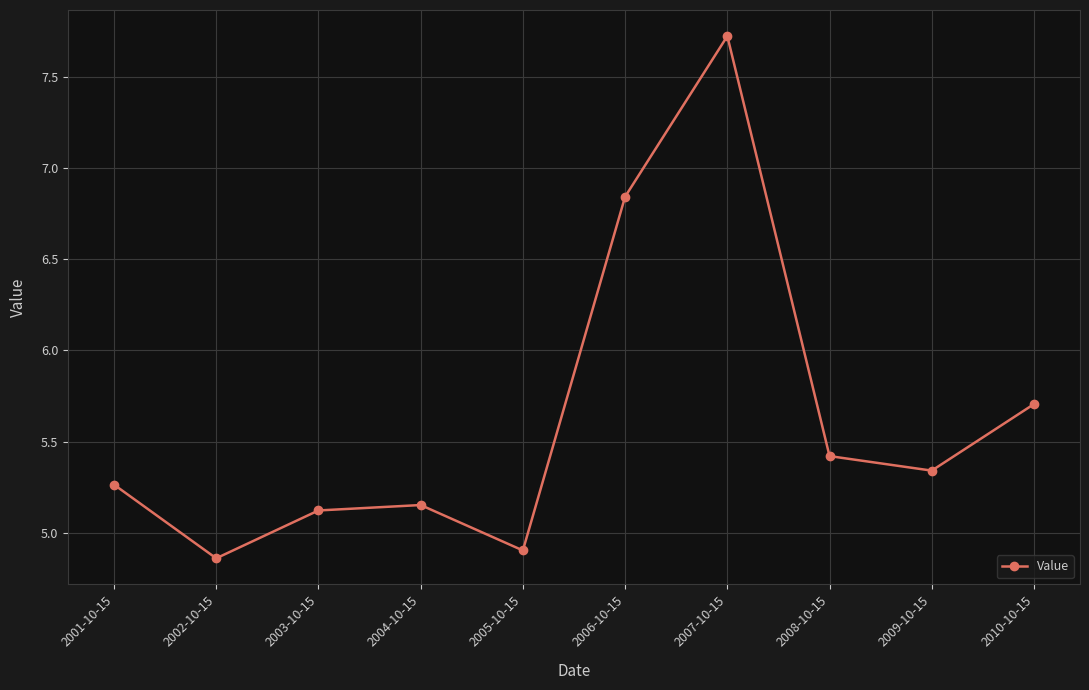

What position from the right is 2007-10-15?

4